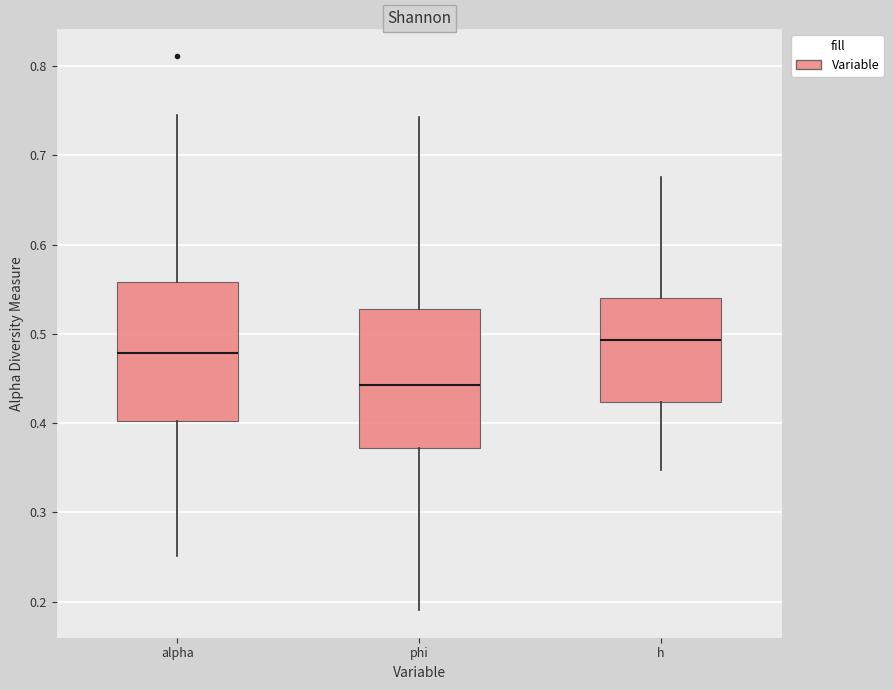

Which box's median line is the highest?

h